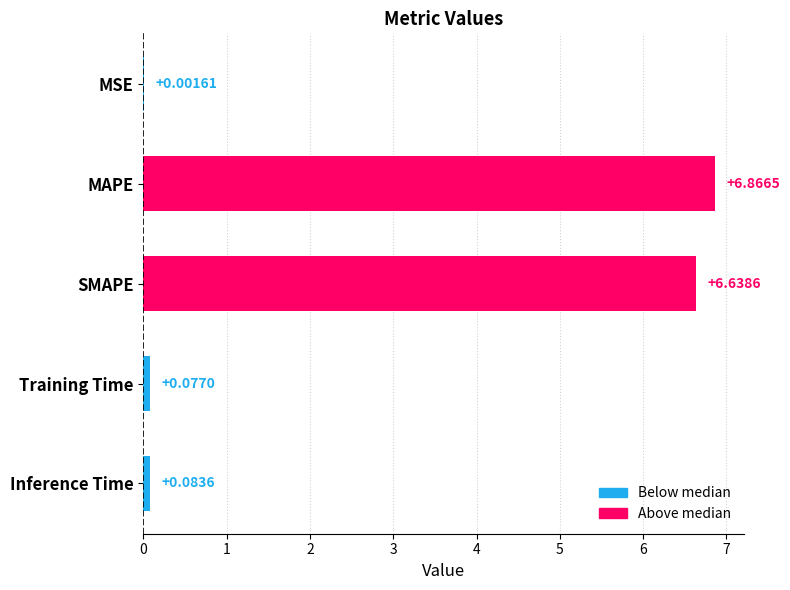

What is the sum of all values?

13.7